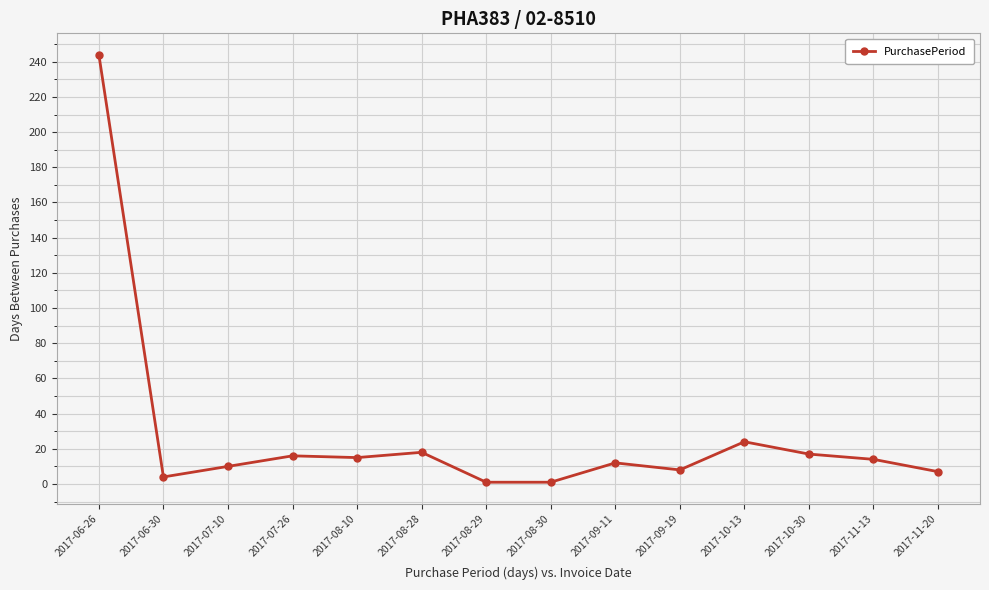

What is the difference between the maximum and minimum values?

243